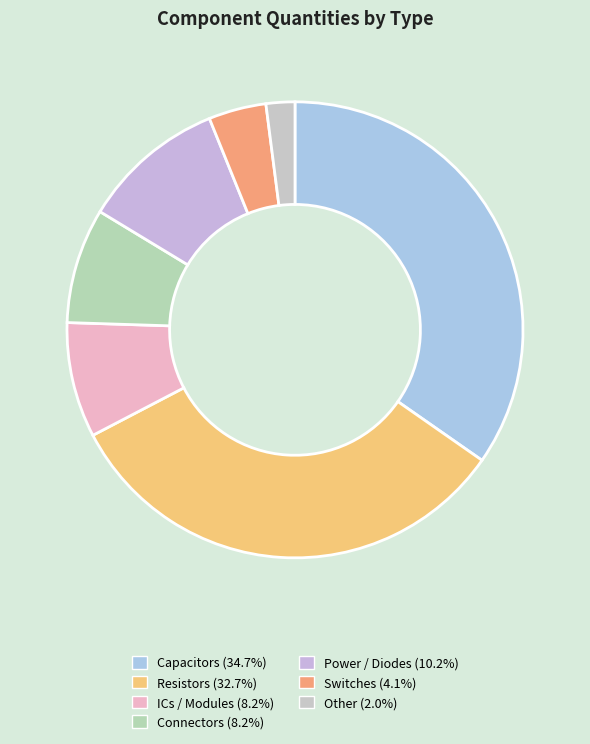

How many segments does this pie chart have?

7